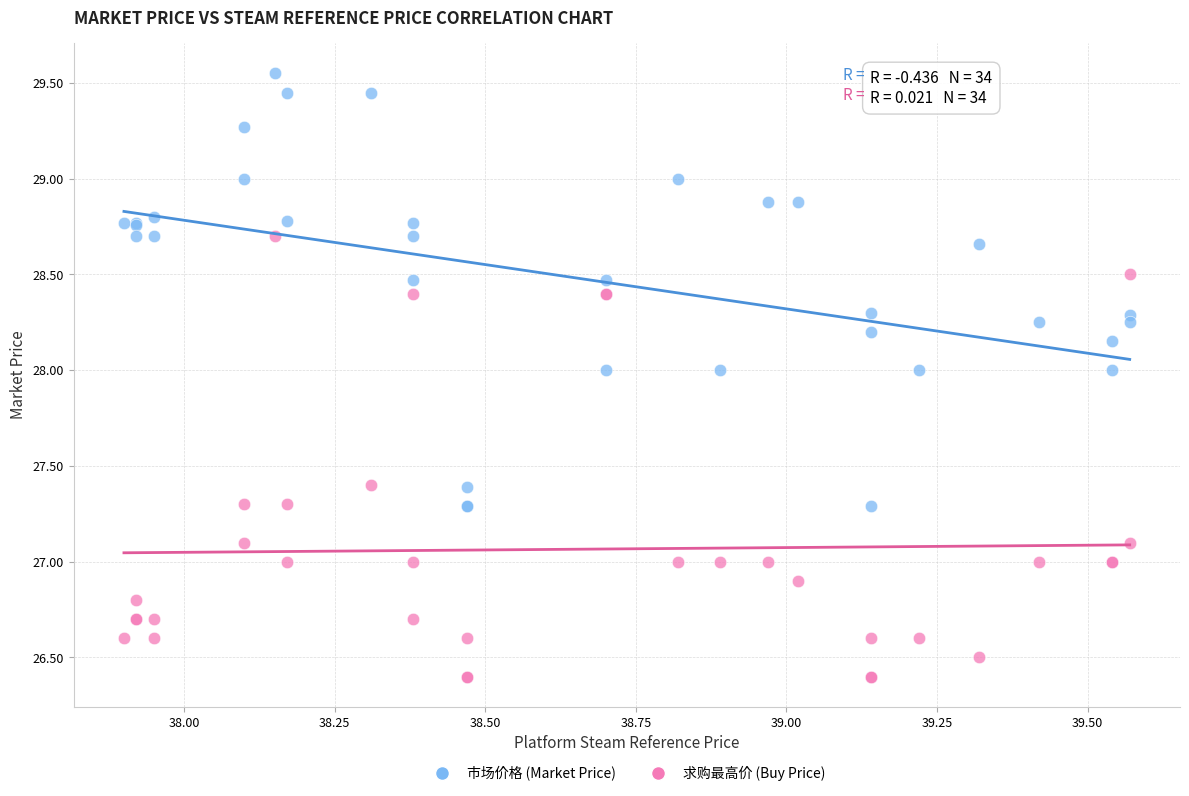

What are all the series names shown in the legend?

市场价格 (Market Price), 求购最高价 (Buy Price)